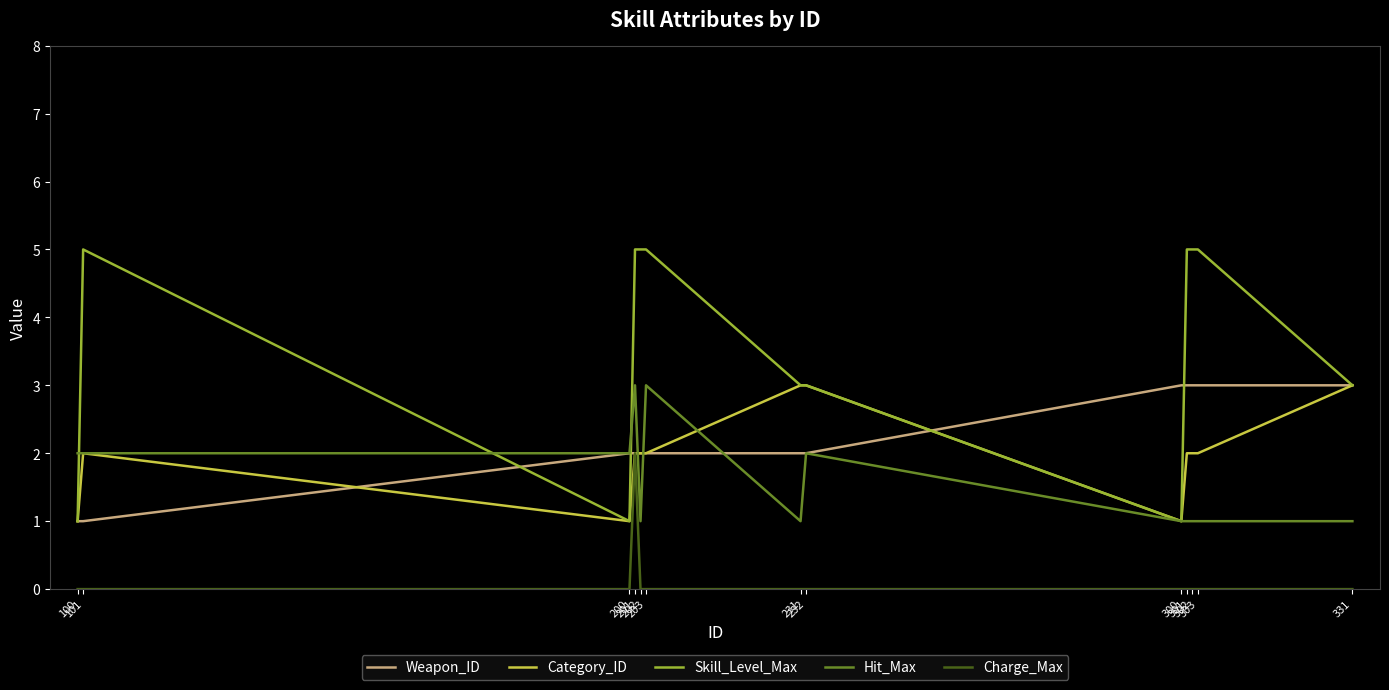

Is this an area chart (filled region under the line)?

No